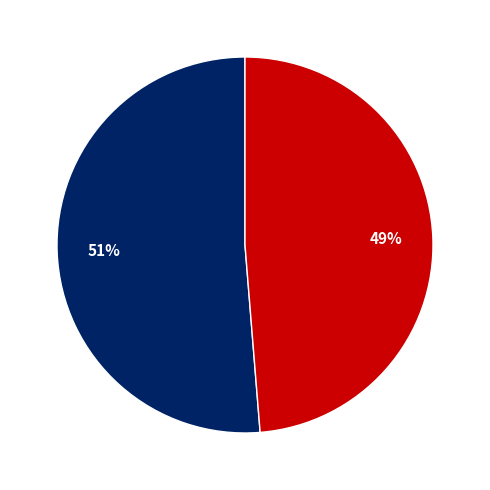

To the nearest percent, what is the average slice percentage?

50%